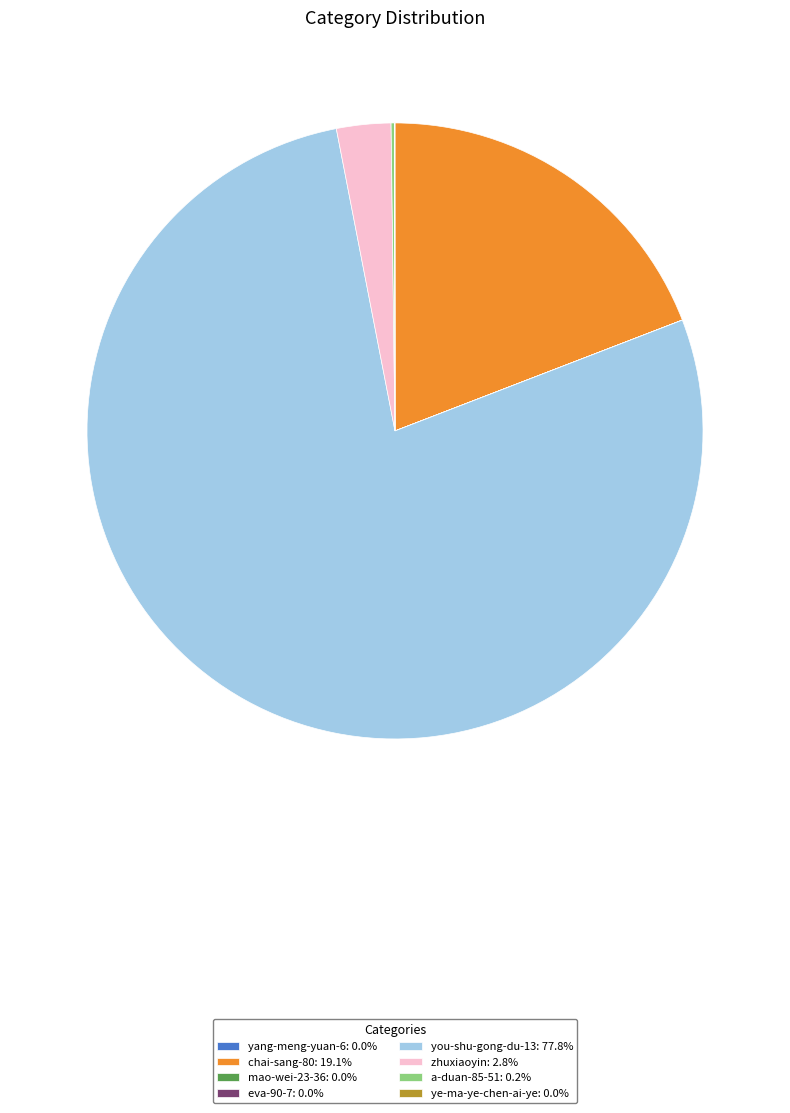

Does you-shu-gong-du-13: 77.8% represent more than half of the total?

Yes